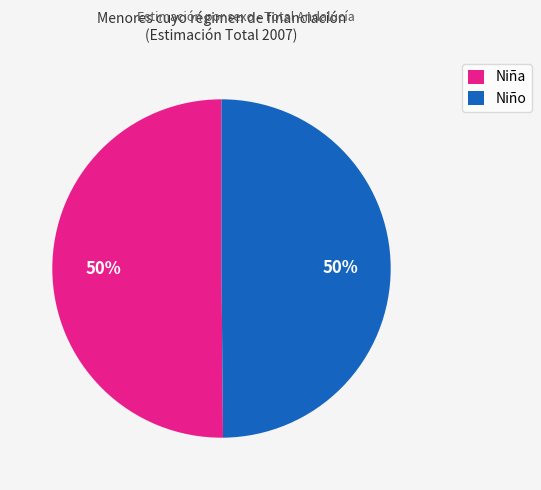

Combined, do Niño and Niña account for over 50%?

Yes